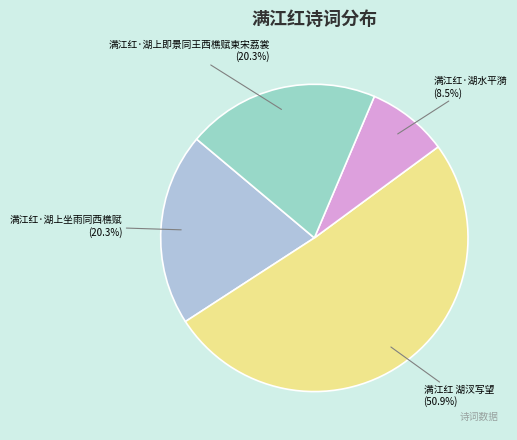

True or false: 满江红·湖上即景同王西樵赋柬宋荔裳 accounts for 33% of the total.

False